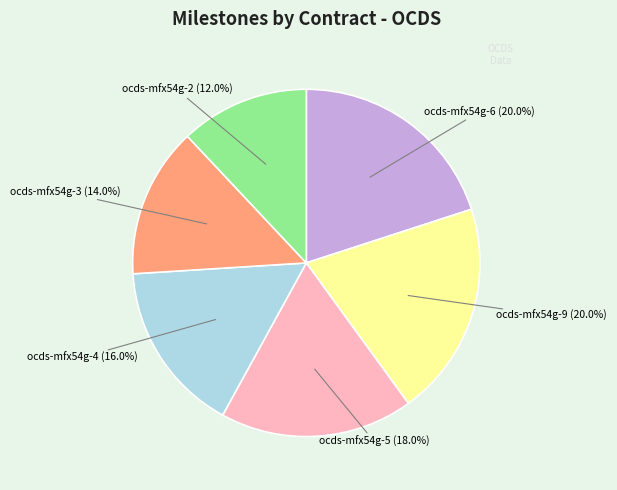

To the nearest percent, what is the average slice percentage?

17%